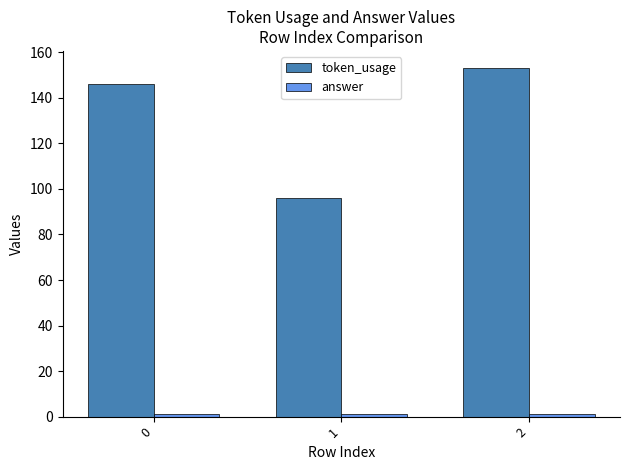

True or false: token_usage has a value of 209 at 0.

False